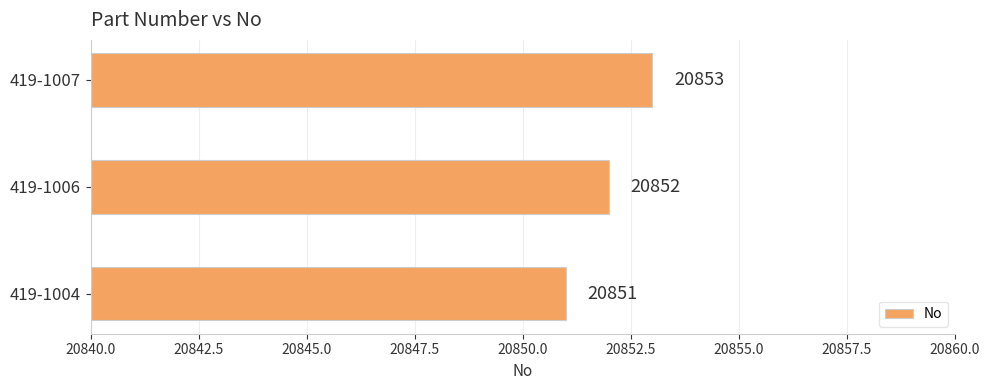

Rank the categories by value from highest to lowest.

419-1007, 419-1006, 419-1004